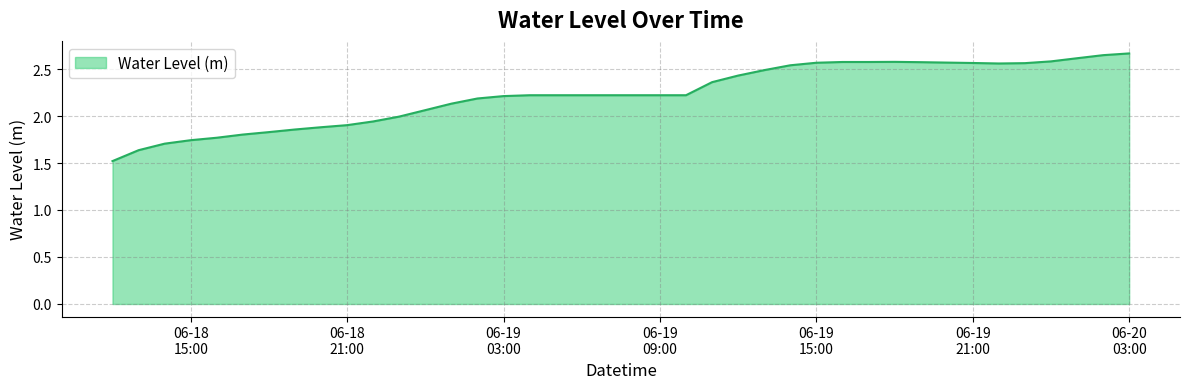

What is the smallest value displayed?

1.5